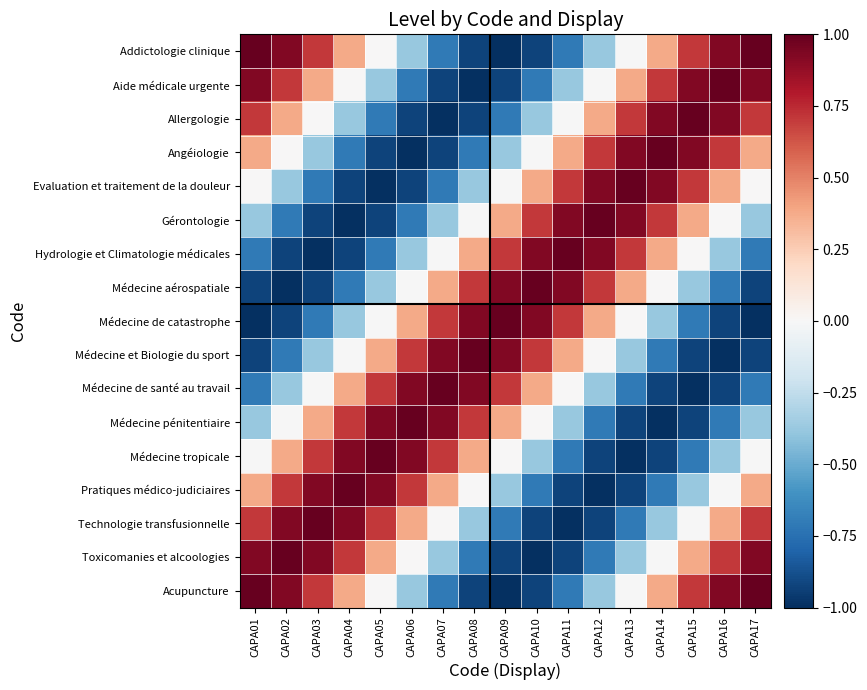

Rank the series by their maximum value, from highest to lowest.

Addictologie clinique, Aide médicale urgente, Allergologie, Angéiologie, Evaluation et traitement de la douleur, Gérontologie, Hydrologie et Climatologie médicales, Médecine aérospatiale, Médecine de catastrophe, Médecine et Biologie du sport, Médecine de santé au travail, Médecine pénitentiaire, Médecine tropicale, Pratiques médico-judiciaires, Technologie transfusionnelle, Toxicomanies et alcoologies, Acupuncture